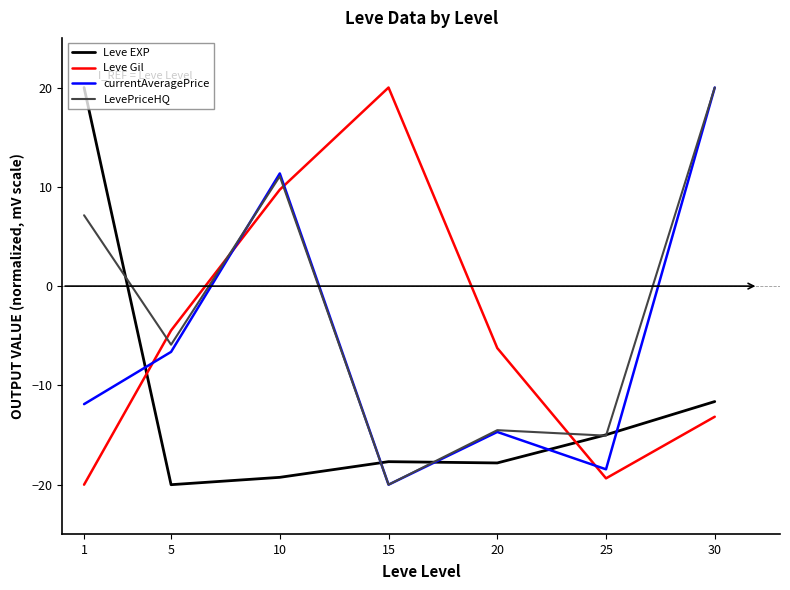

What is the total value across all series at 25?

-67.9